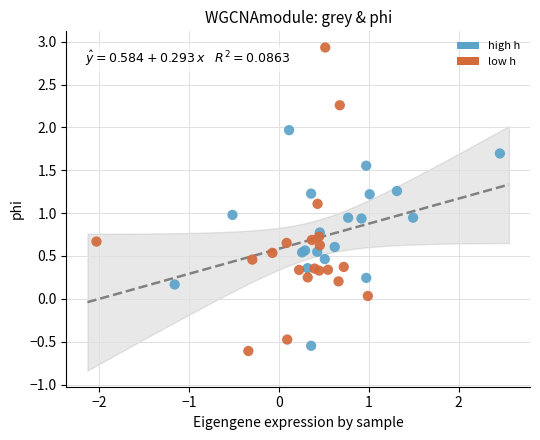

Which series has the widest spread of Y values?

low h